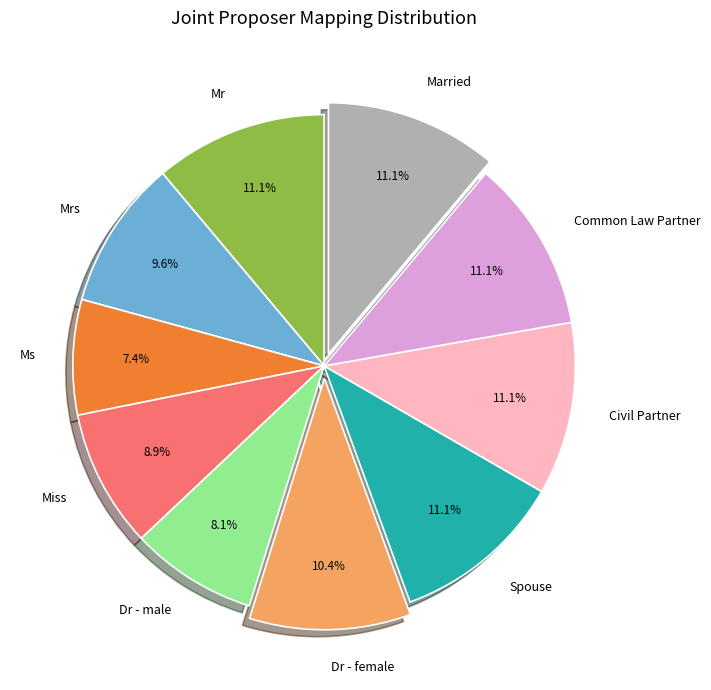

What is the total percentage of Mr and Spouse?

22.2%